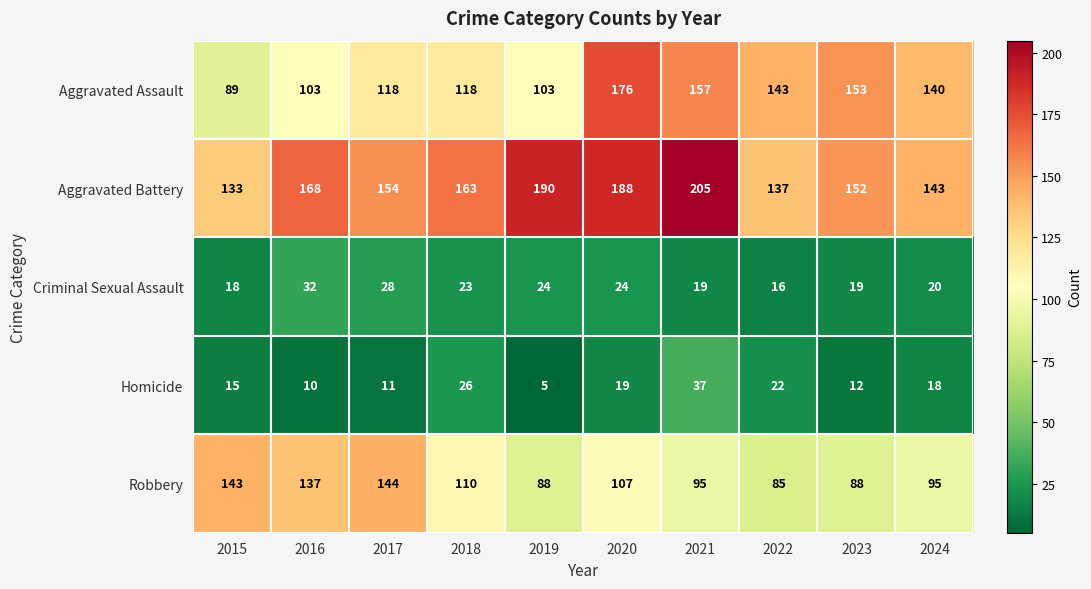

At which category is the sum across all series the highest?

2020